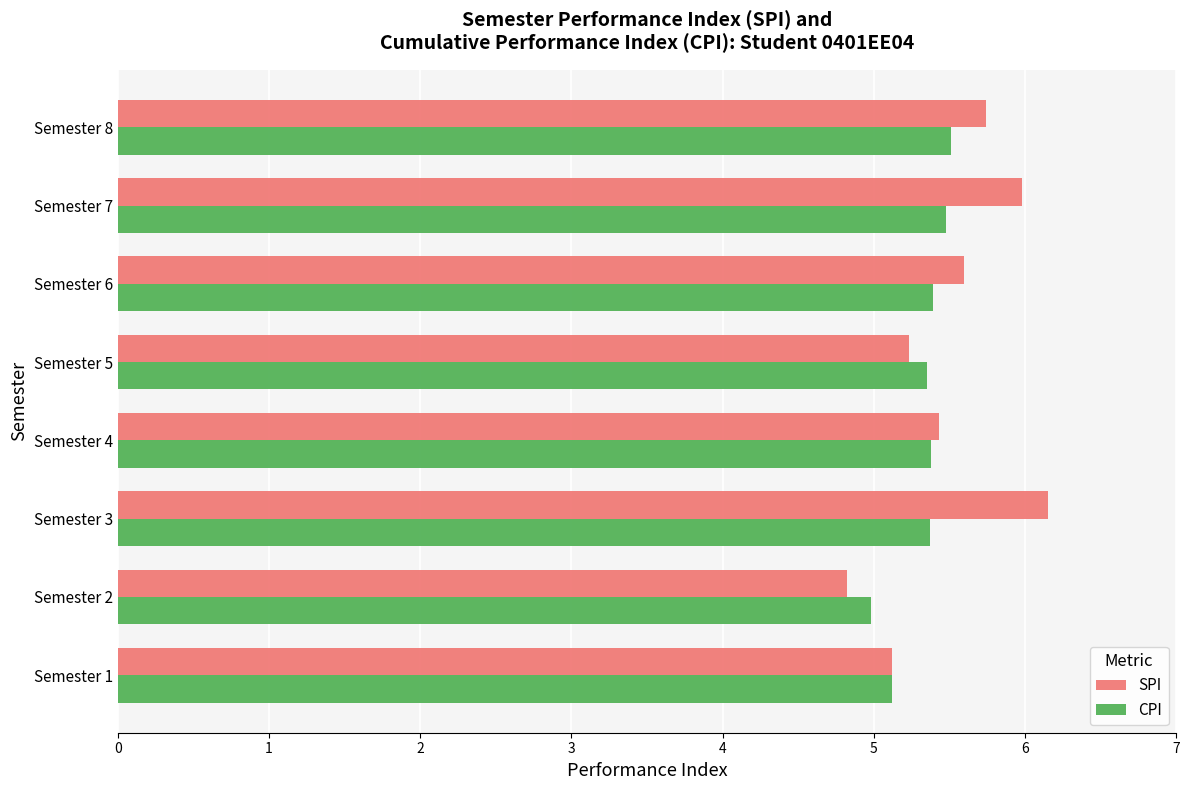

The CPI series shows 5.4 at Semester 3. True or false?

True